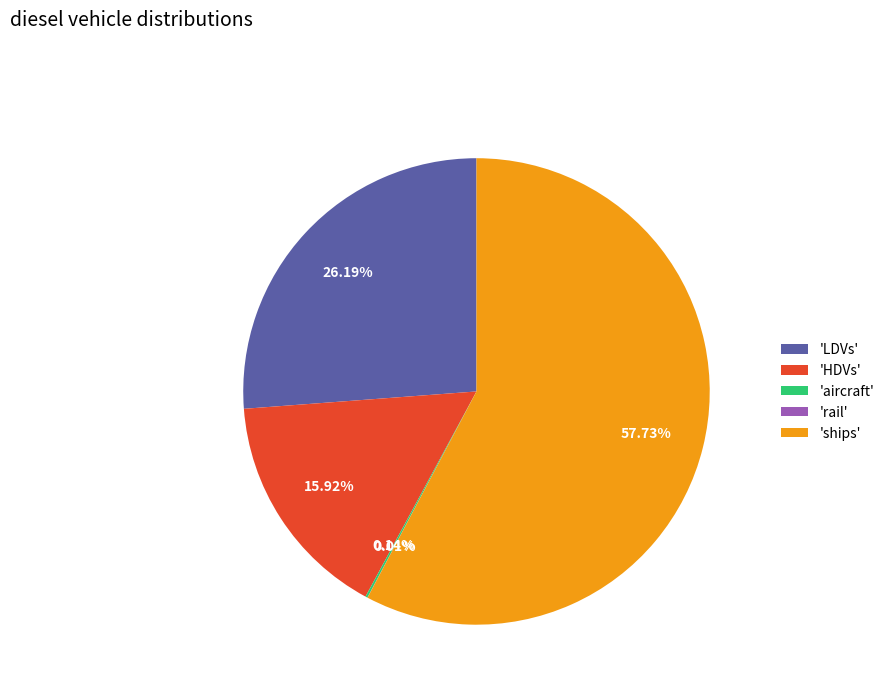

Does 'HDVs' account for over 50% of the chart?

No